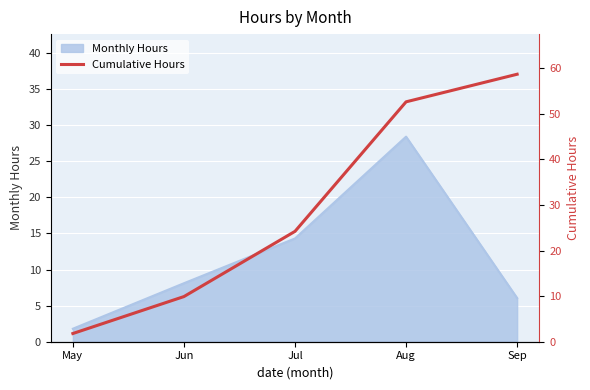

The value at Jul is 9.2. True or false?

False